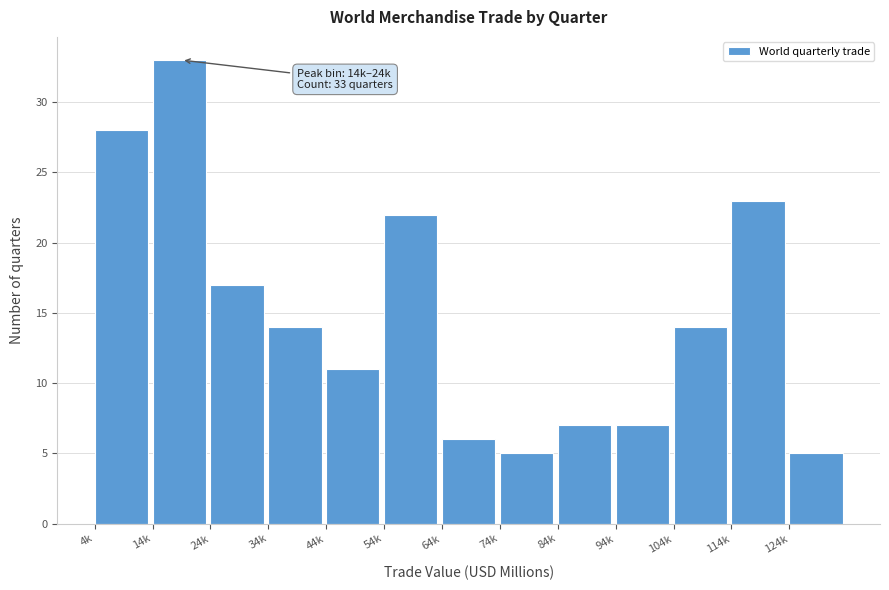

Reading right to left, what are all the values shown in this chart?

5	23	14	7	7	5	6	22	11	14	17	33	28